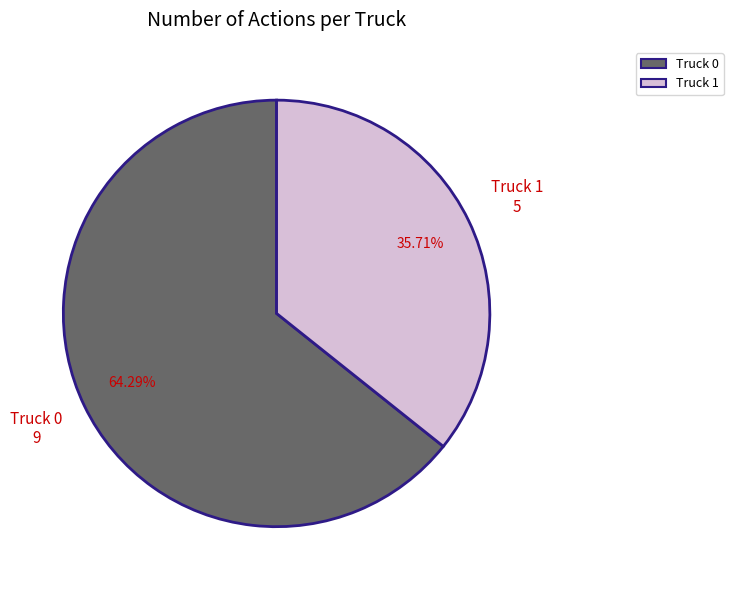

Which has a higher value, Truck 1 or Truck 0?

Truck 0